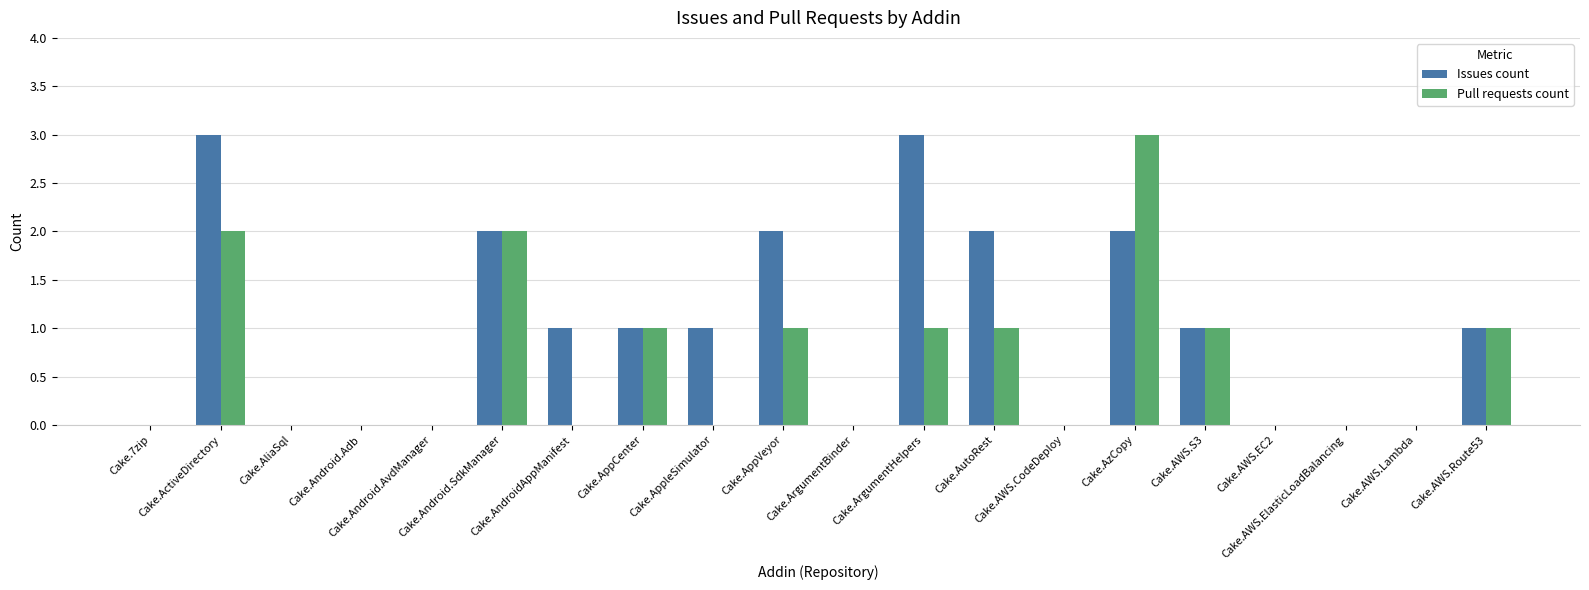

Reading left to right, what are all the values shown in this chart?

Issues count: 0	3	0	0	0	2	1	1	1	2	0	3	2	0	2	1	0	0	0	1
Pull requests count: 0	2	0	0	0	2	0	1	0	1	0	1	1	0	3	1	0	0	0	1